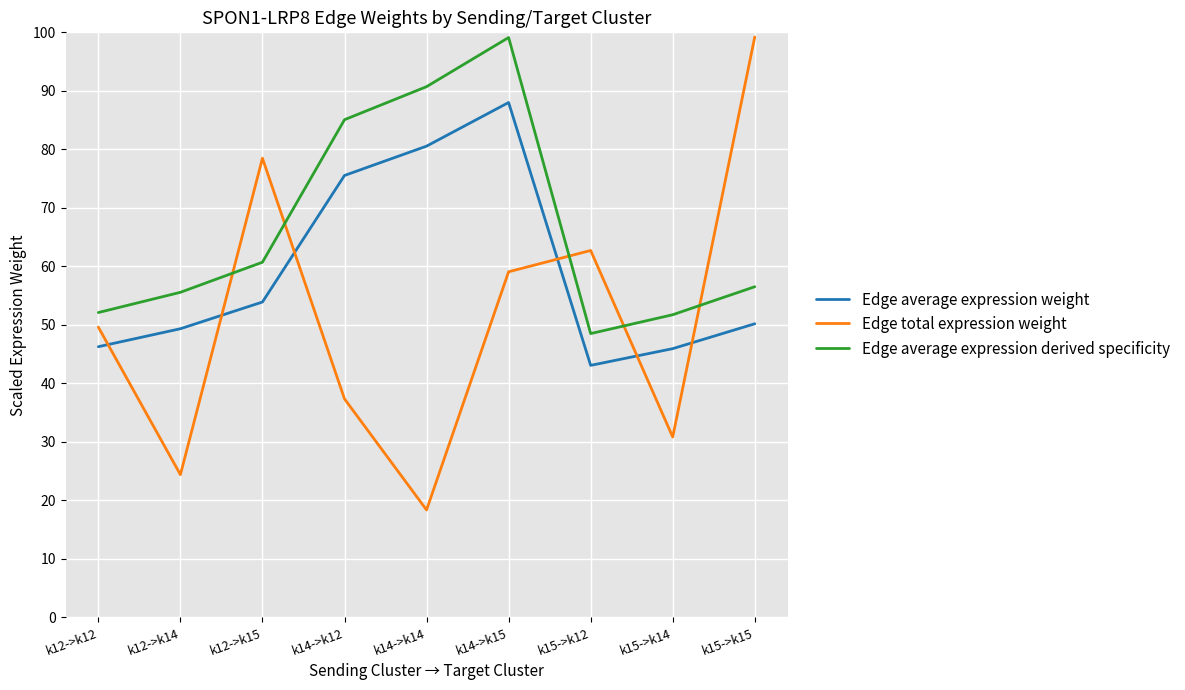

At which category does the chart reach its minimum across all series?

k14->k14